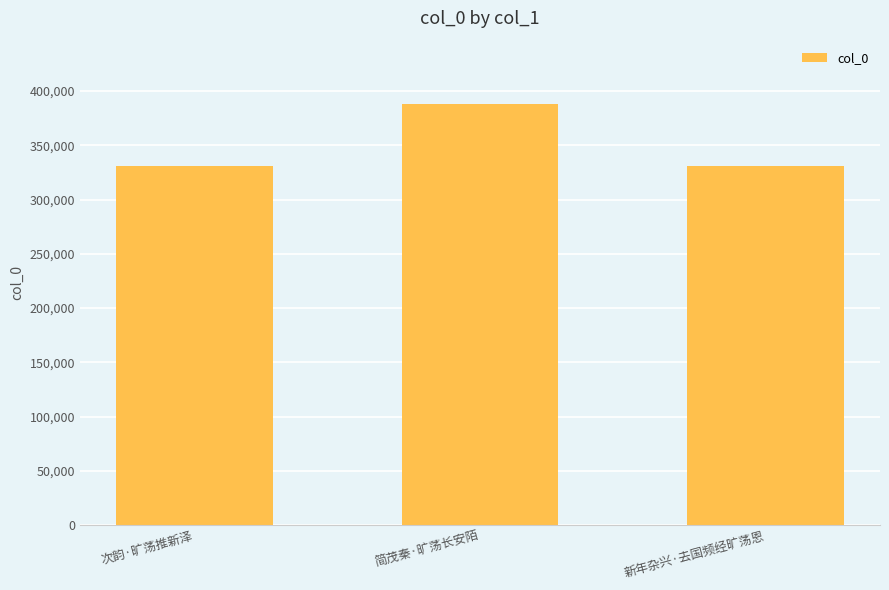

What is the change in value from 次韵·旷荡推新泽 to 新年杂兴·去国频经旷荡恩?

-285